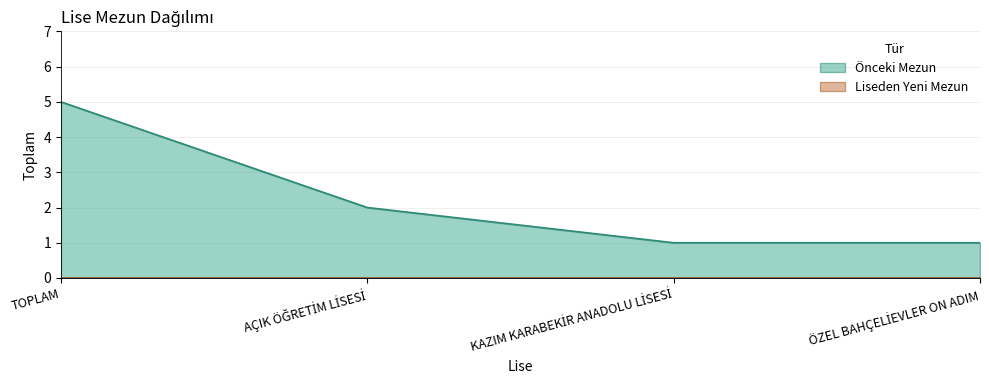

What is the difference between the values at AÇIK ÖĞRETİM LİSESİ and TOPLAM?

3